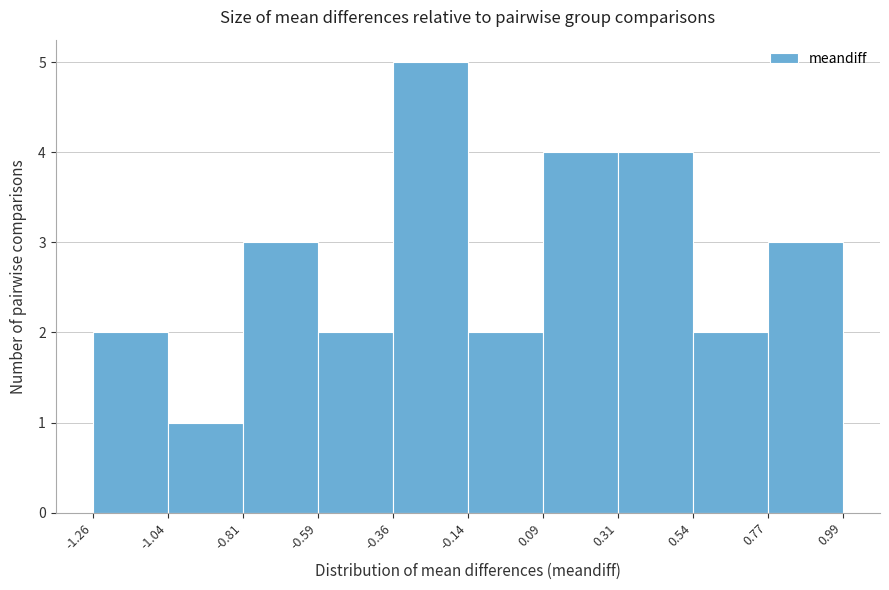

Over which range of the x-axis is the bar tallest?

-0.36 to -0.14